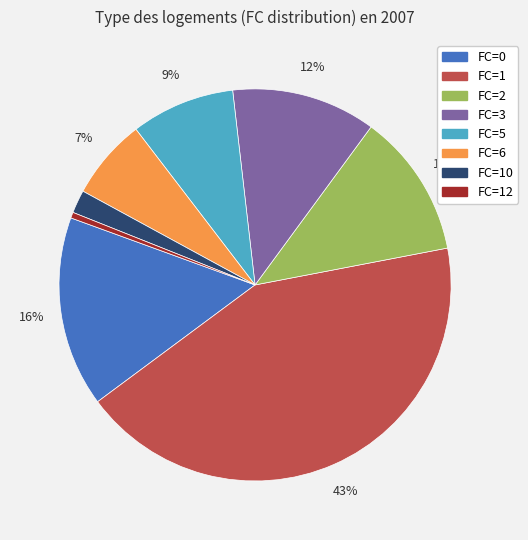

Is there a majority slice in this chart?

No